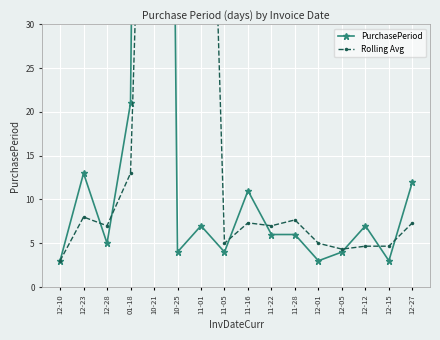

Where is the first local minimum for Rolling Avg?

12-28